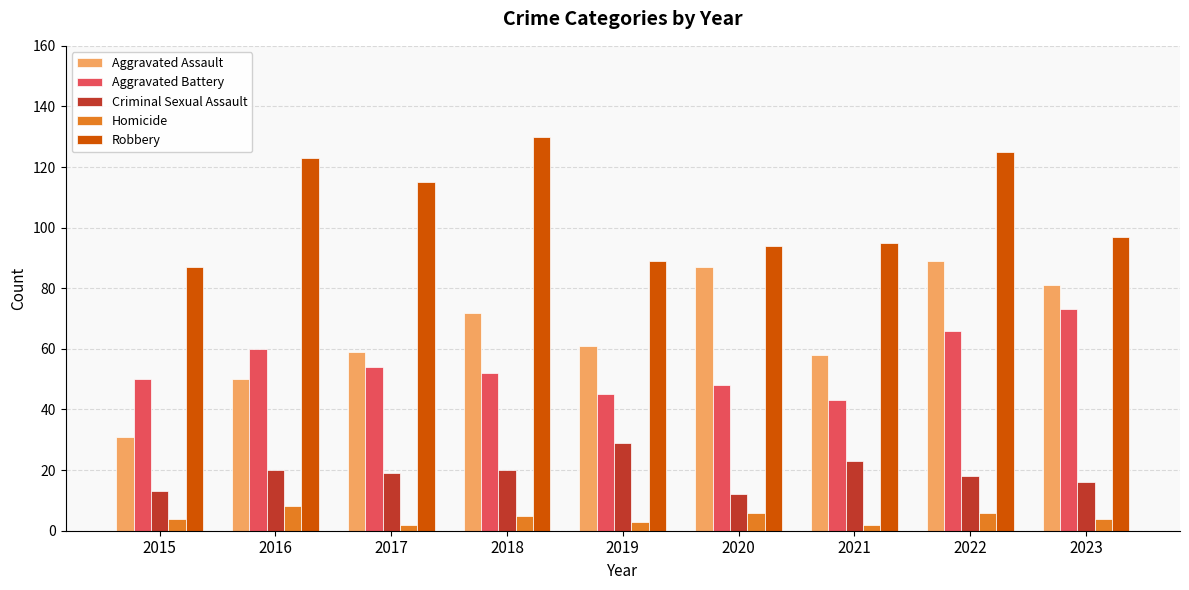

Where is Aggravated Battery nearest to the value 58?

2016